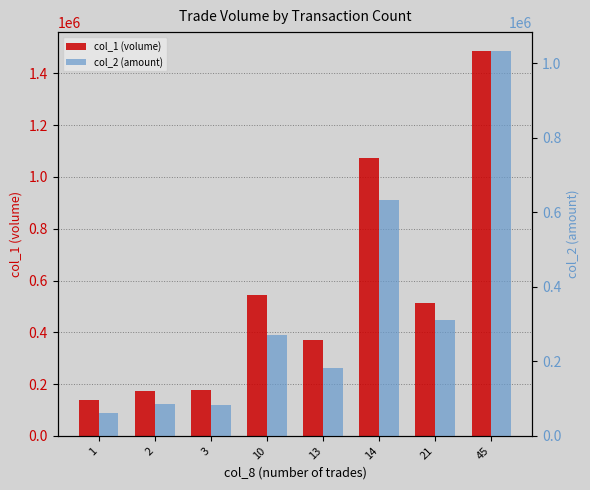

What is the total value across all series at 3?

260730